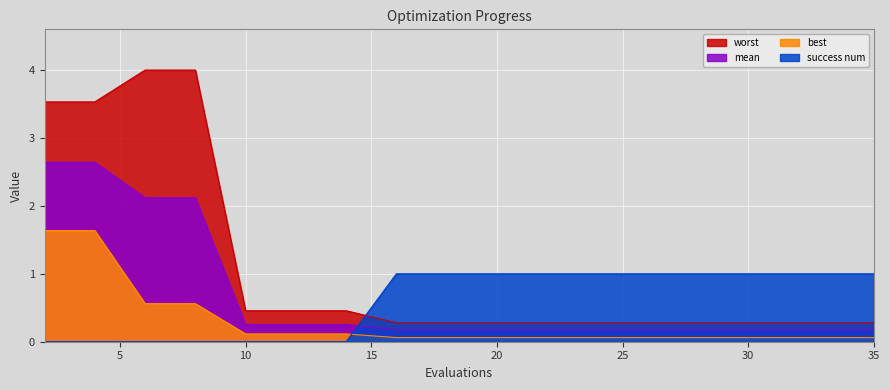

True or false: best and mean intersect in this chart.

False